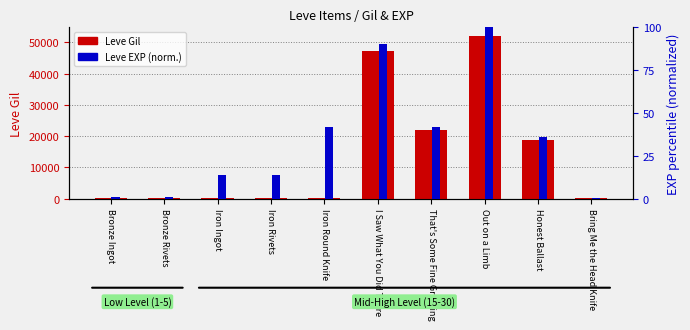

What is the smallest value displayed?

0.4